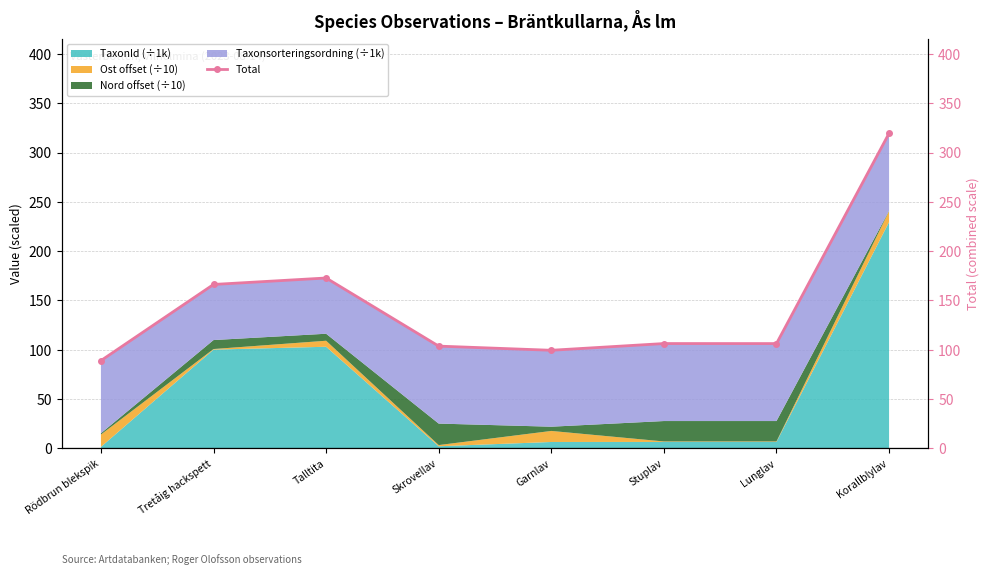

Reading left to right, transcribe all the data shown in this chart.

89.0	166.2	172.8	103.7	99.4	106.3	106.2	319.5